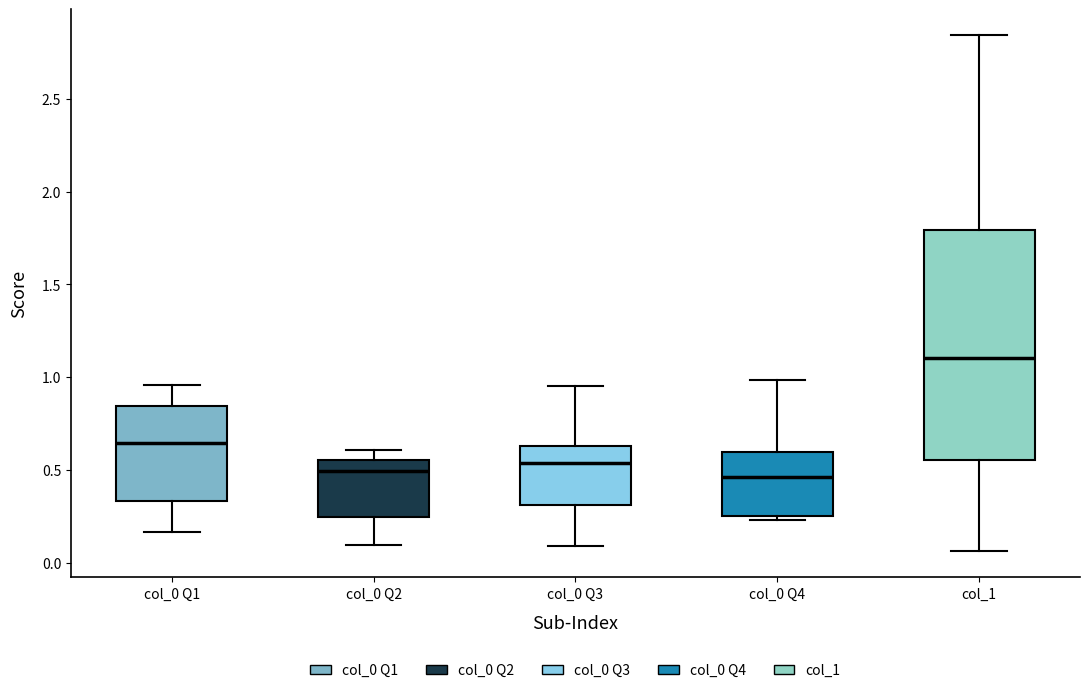

Which box is the tallest, from its lower edge to its upper edge?

col_1